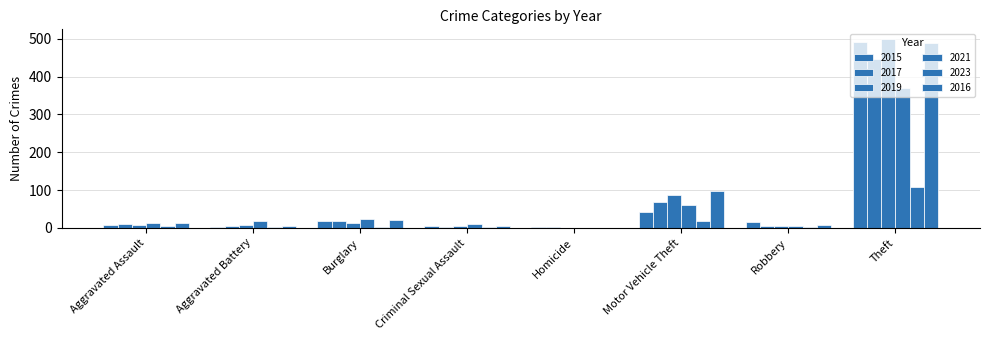

What is the sum of all 2015 values?

584